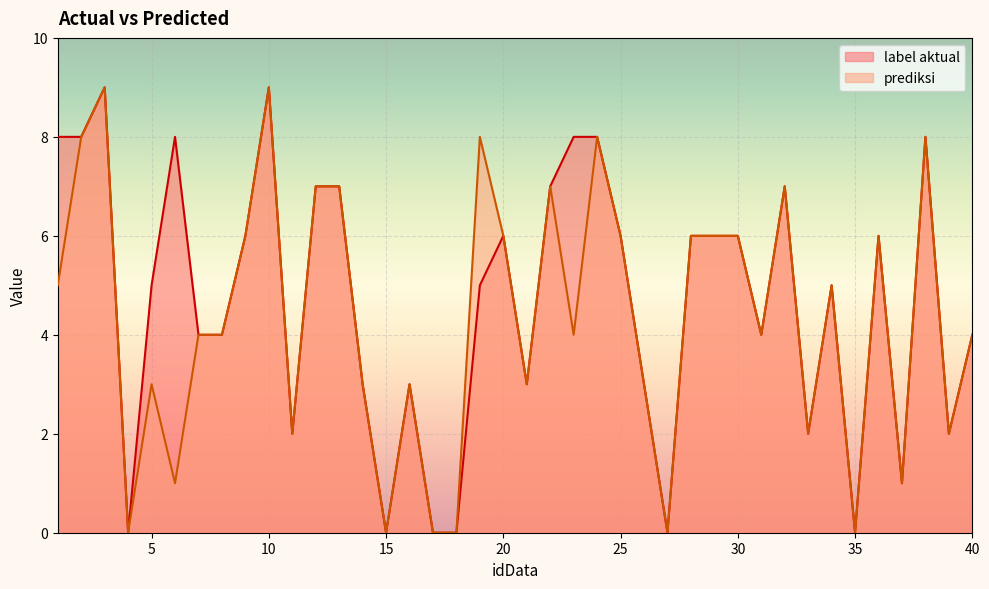

How many values in the label aktual series exceed 5?

19